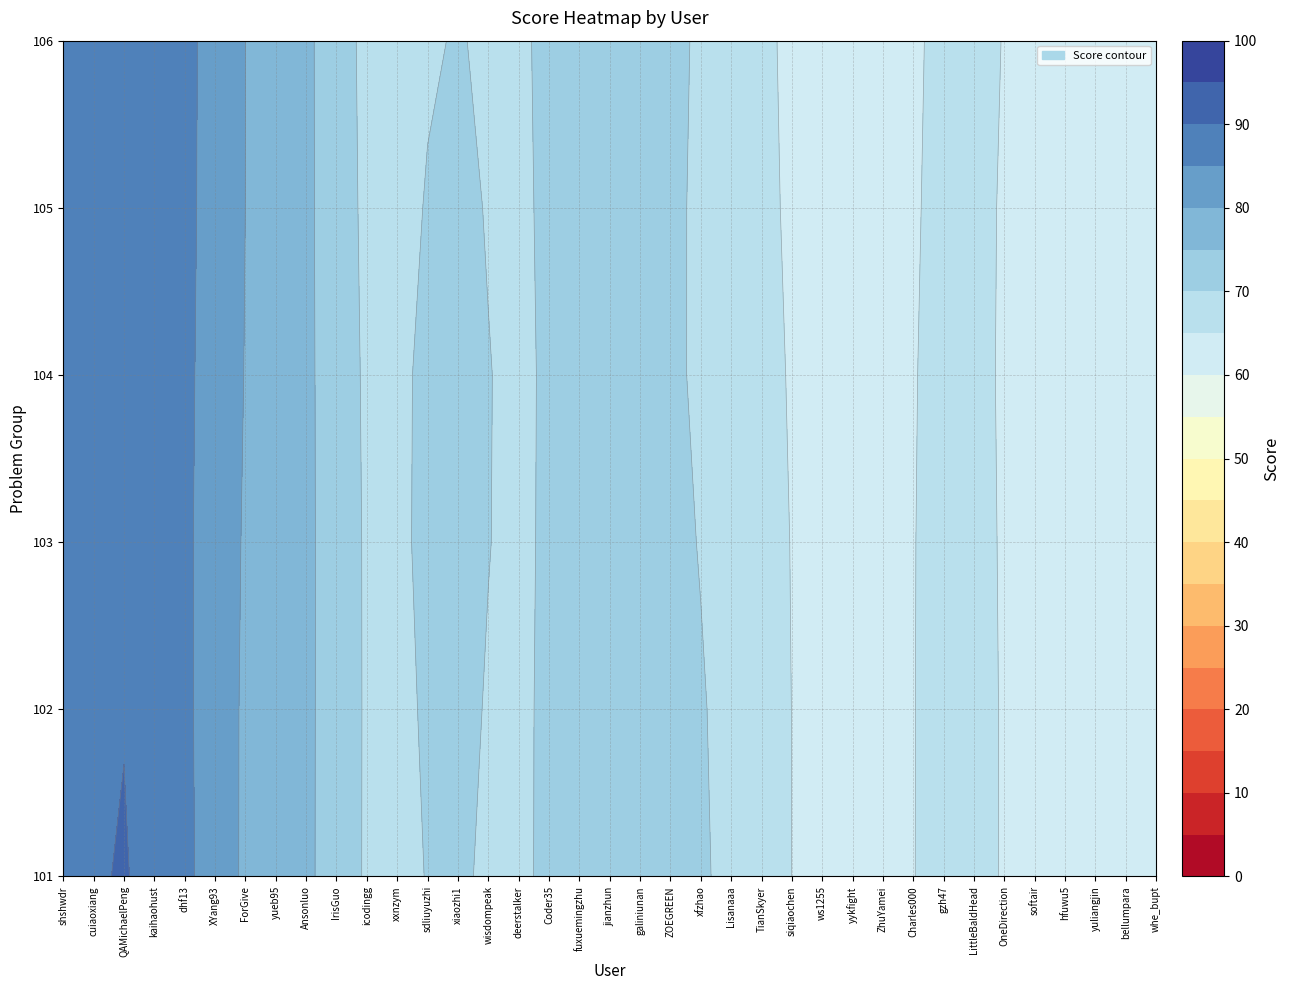

What is the average value?

71.5